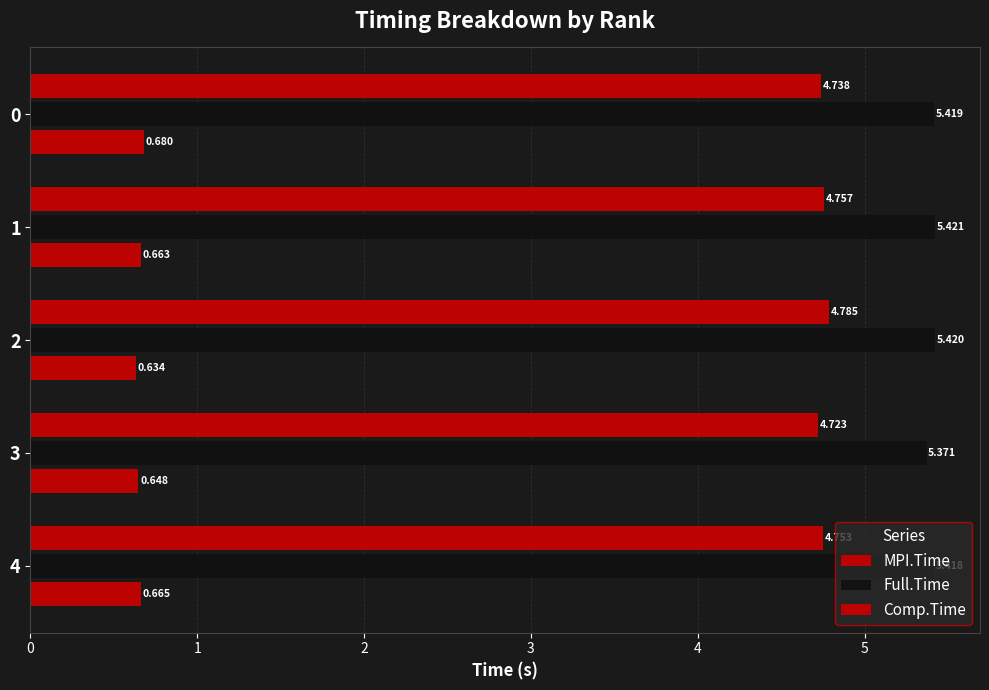

Which series changed the most between 2 and 4?

MPI.Time